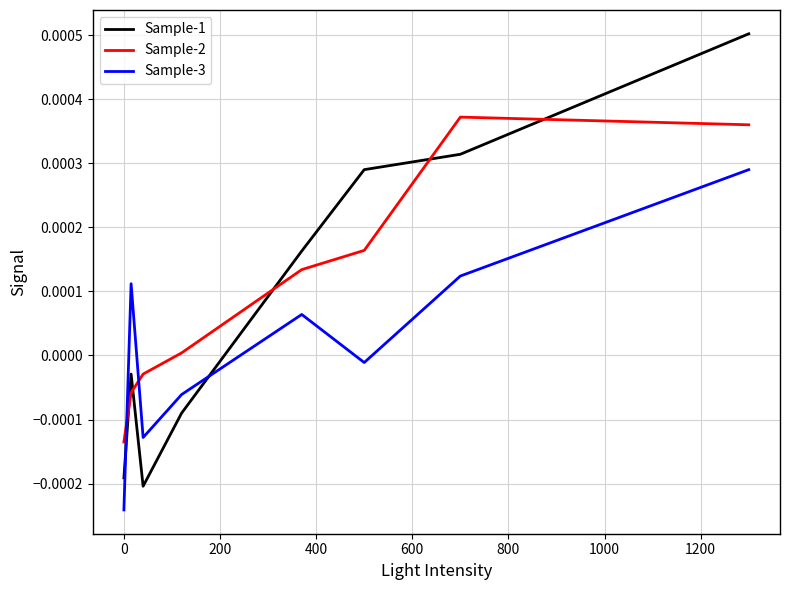

How many times do Sample-3 and Sample-1 cross each other?

2